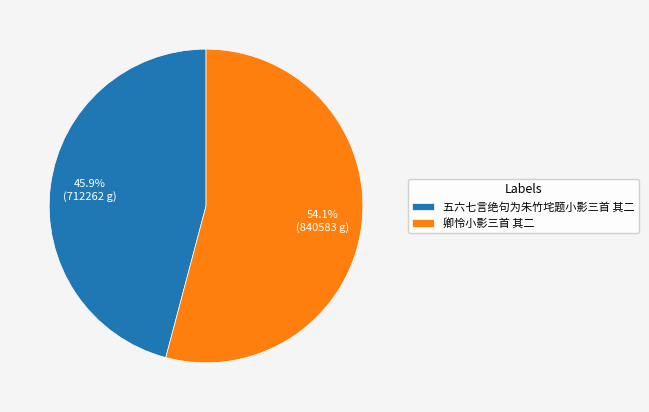

Which category has the smallest portion of the pie?

五六七言绝句为朱竹垞题小影三首 其二